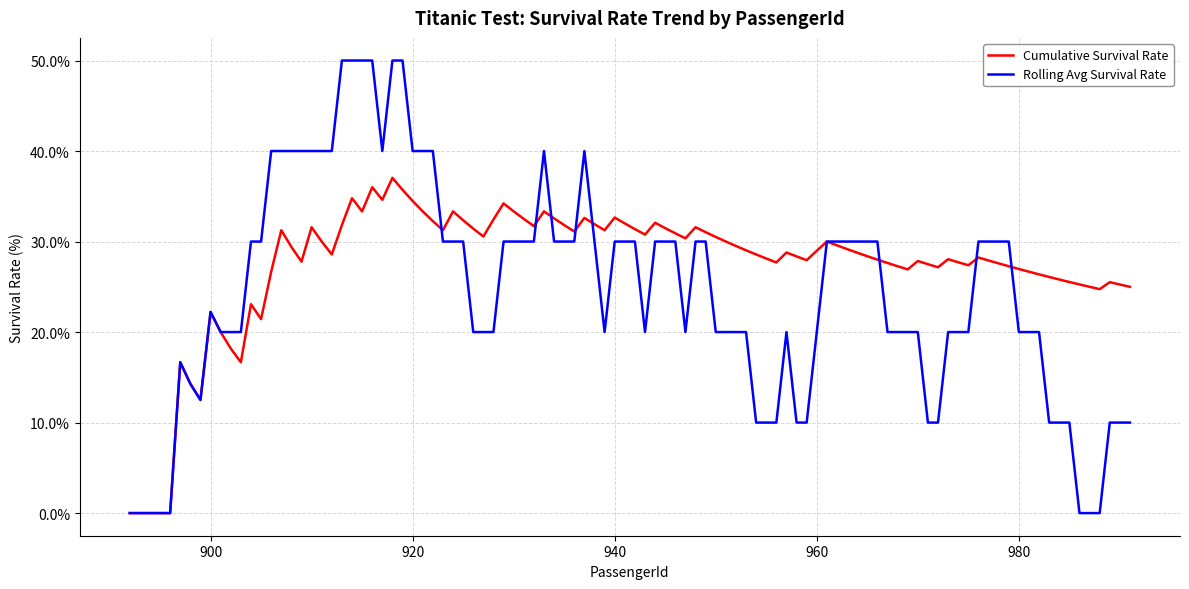

Which series has the widest spread of values?

Rolling Avg Survival Rate